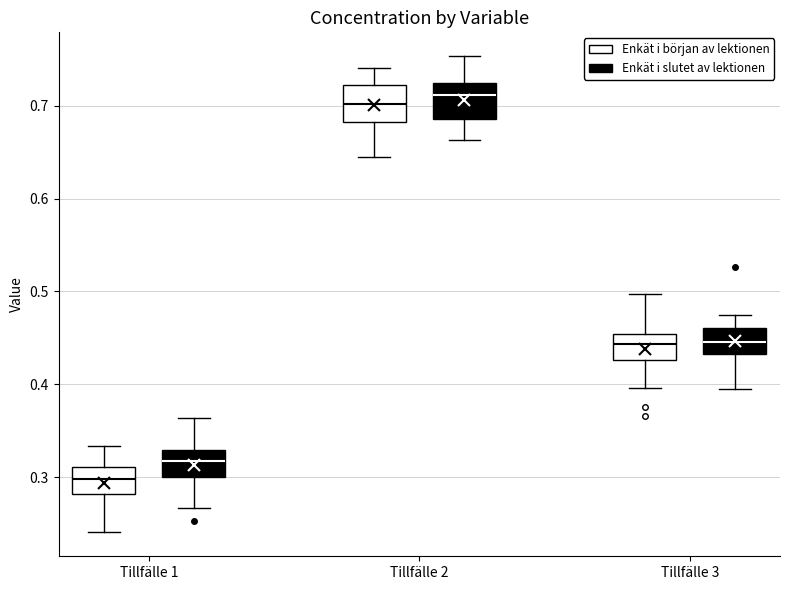

Reading left to right, read every box against the y-axis: the position of its median line, the range the box covers, and the ends of its whiskers. The values are not printed on the chart, so give them approximately, as read against the axis.

Tillfälle 1 (Enkät i början av lektionen): median 0.30, box 0.28 to 0.31, whiskers 0.24 to 0.33
Tillfälle 1 (Enkät i slutet av lektionen): median 0.32, box 0.30 to 0.33, whiskers 0.27 to 0.36
Tillfälle 2 (Enkät i början av lektionen): median 0.70, box 0.68 to 0.72, whiskers 0.65 to 0.74
Tillfälle 2 (Enkät i slutet av lektionen): median 0.71, box 0.69 to 0.72, whiskers 0.66 to 0.75
Tillfälle 3 (Enkät i början av lektionen): median 0.44, box 0.43 to 0.45, whiskers 0.40 to 0.50
Tillfälle 3 (Enkät i slutet av lektionen): median 0.45, box 0.43 to 0.46, whiskers 0.39 to 0.47